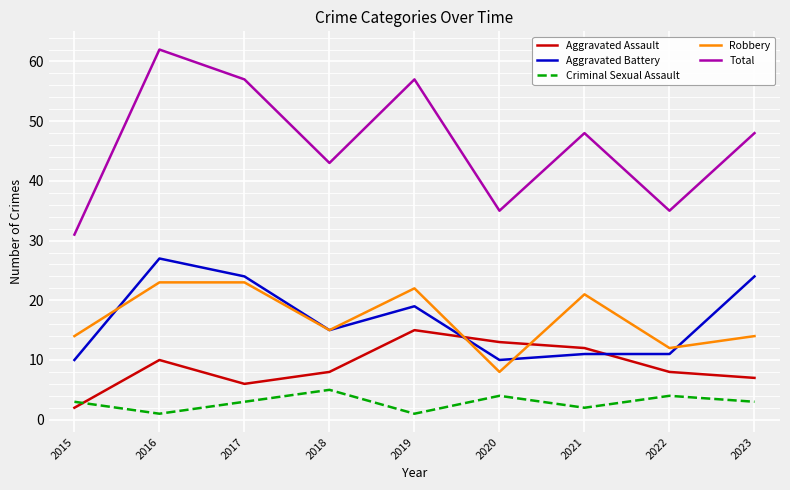

Reading left to right, extract all data points from this chart.

Aggravated Assault: 2	10	6	8	15	13	12	8	7
Aggravated Battery: 10	27	24	15	19	10	11	11	24
Criminal Sexual Assault: 3	1	3	5	1	4	2	4	3
Robbery: 14	23	23	15	22	8	21	12	14
Total: 31	62	57	43	57	35	48	35	48